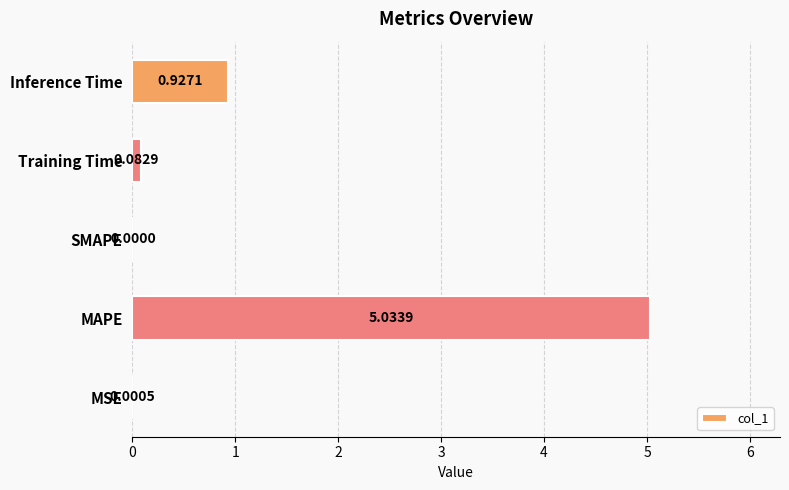

Between MAPE and Training Time, which is larger?

MAPE